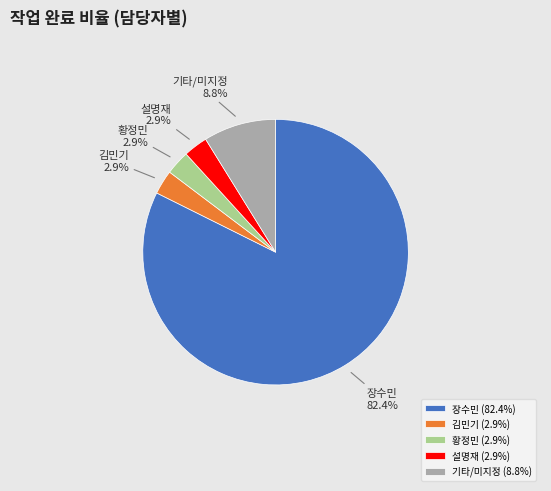

Which category accounts for the majority?

장수민